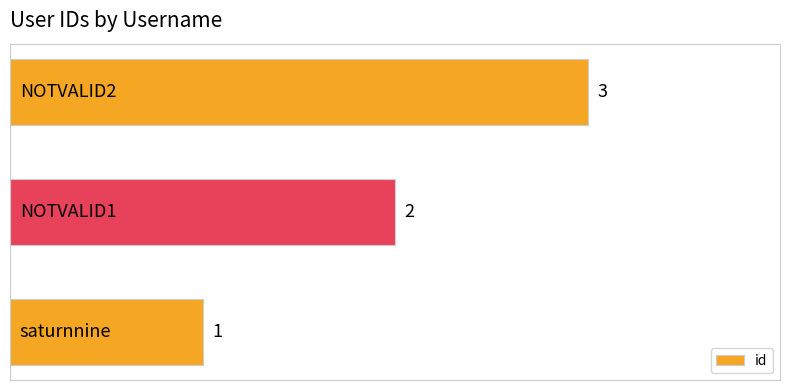

What is the greatest value displayed?

3